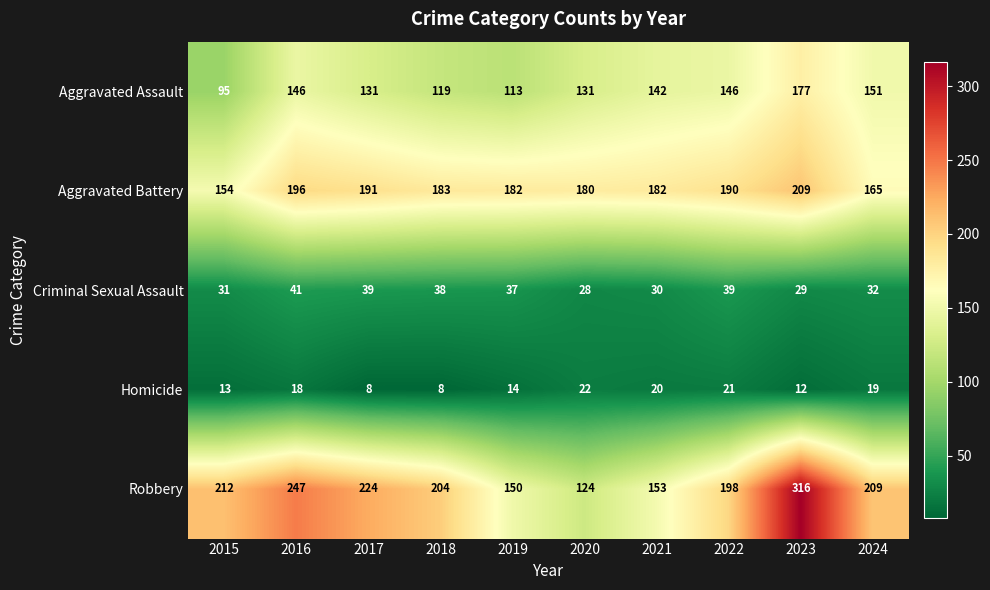

Which series has the widest spread of values?

Robbery